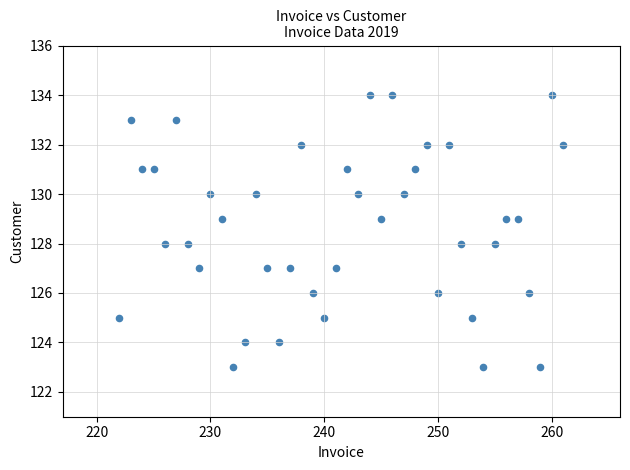

What is the range of Y values (max minus min)?

11